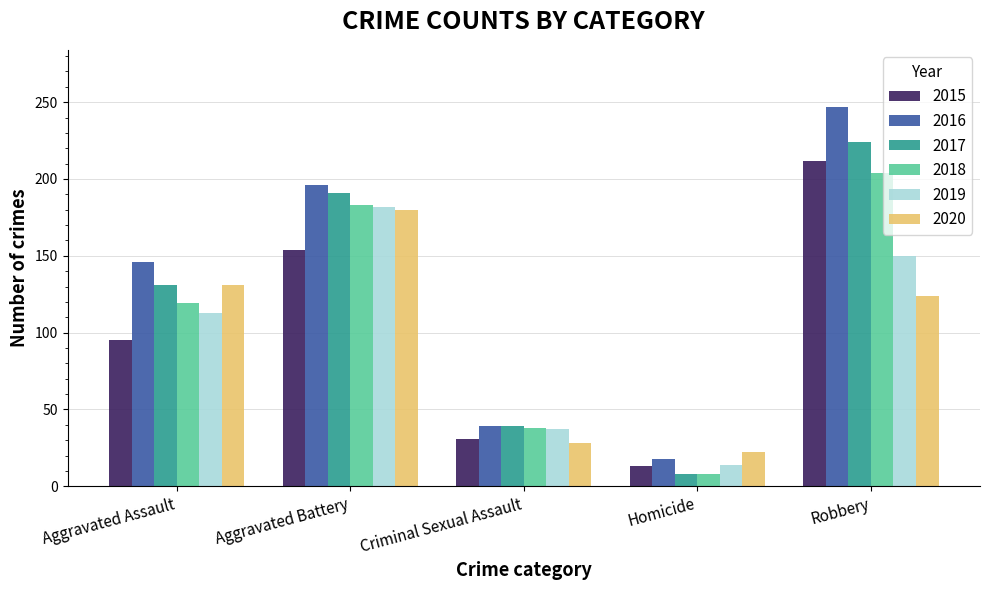

What is the label of the 5th bar from the left?

Robbery